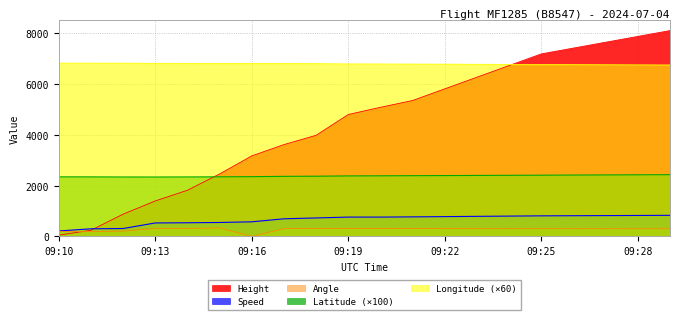

What is the sum of the Latitude values at 09:10 and 09:14?

4676.2